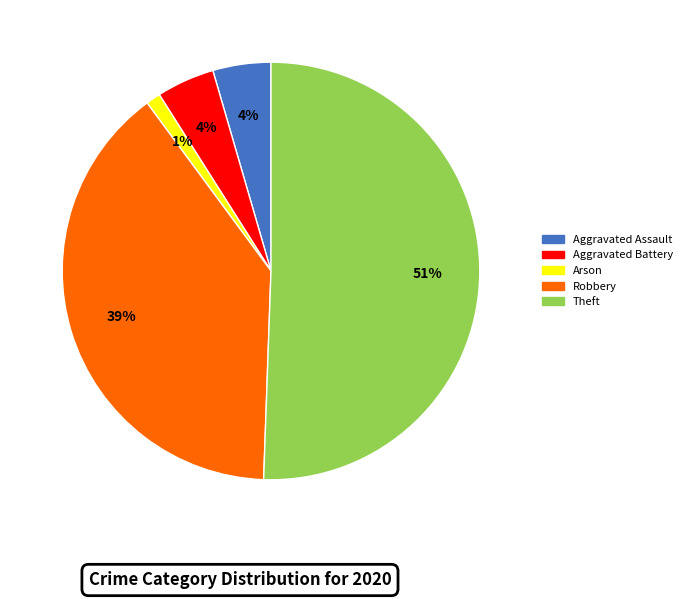

Is Robbery the majority of the pie?

No